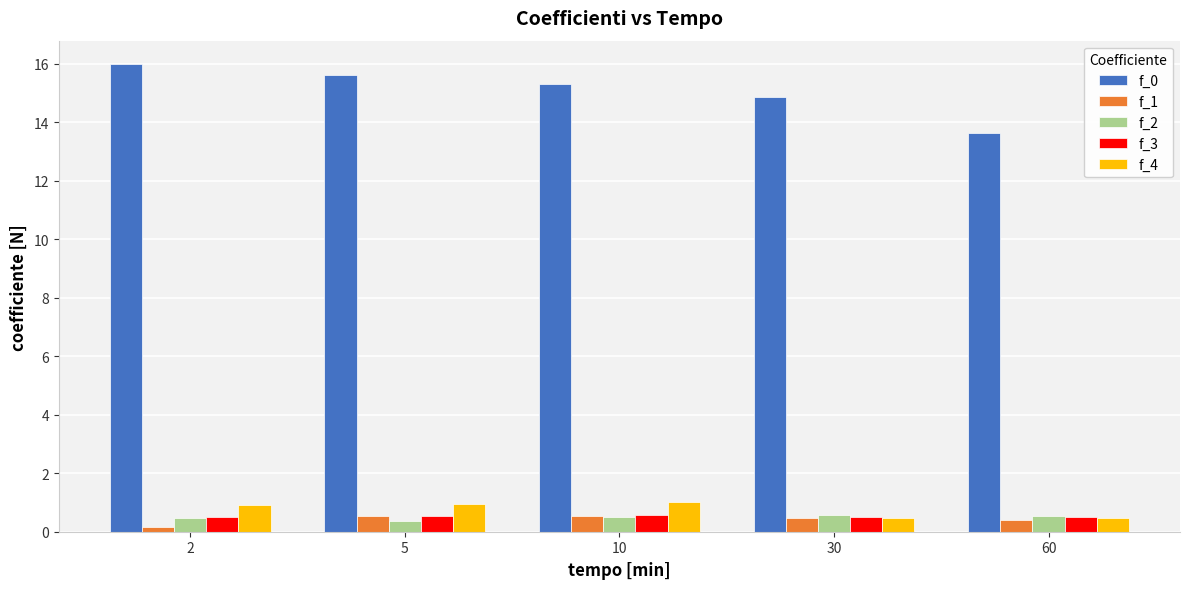

At how many categories does at least one series exceed 5?

5